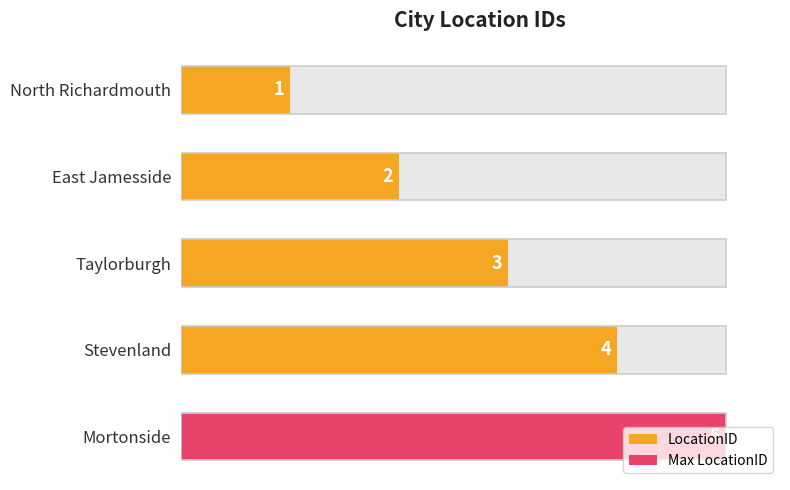

The value at Stevenland is 6. True or false?

False